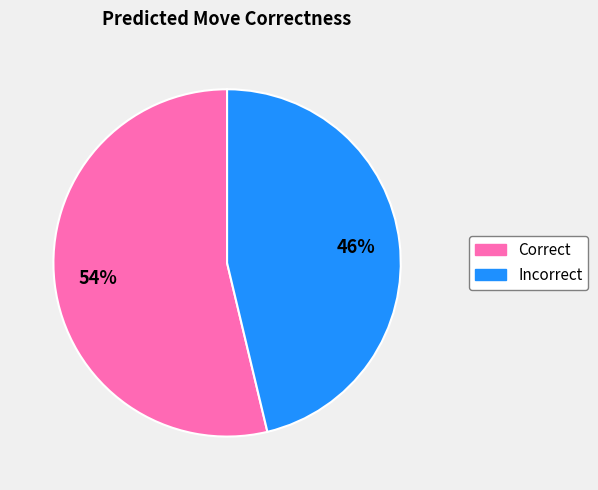

To the nearest percent, what percentage of the pie is Incorrect?

46%